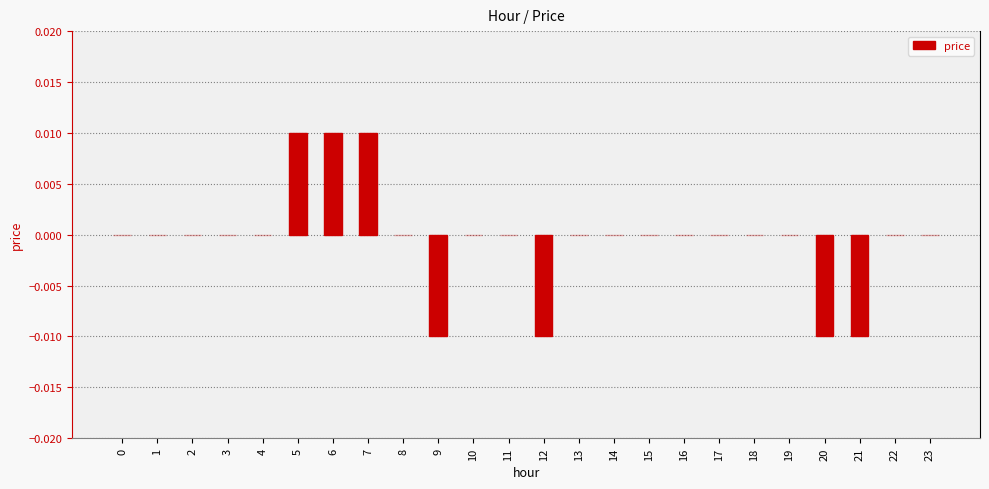

How many categories are shown in the chart?

24